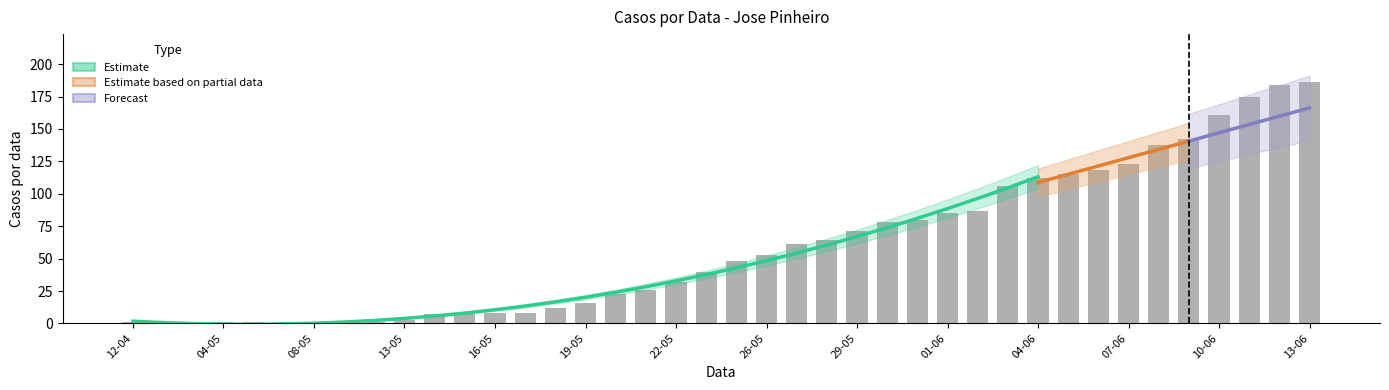

Reading left to right, list all the values displayed in this chart.

1	1	1	1	1	1	1	1	1	3	7	7	8	8	12	16	23	26	32	40	48	53	61	64	71	78	80	85	87	106	112	115	118	123	138	142	161	175	184	186